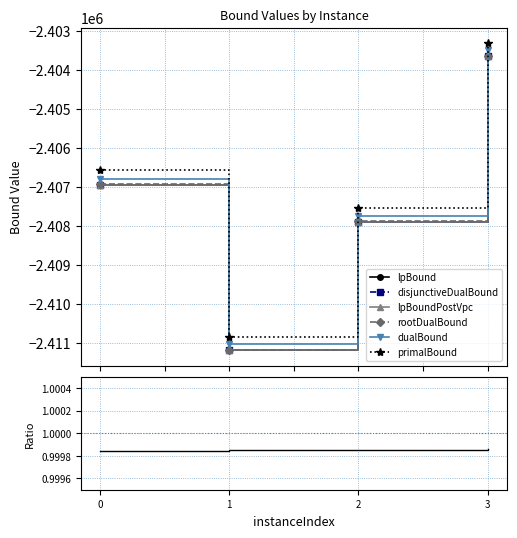

Rank the series at 1 from highest to lowest value.

primalBound, dualBound, rootDualBound, lpBound, disjunctiveDualBound, lpBoundPostVpc